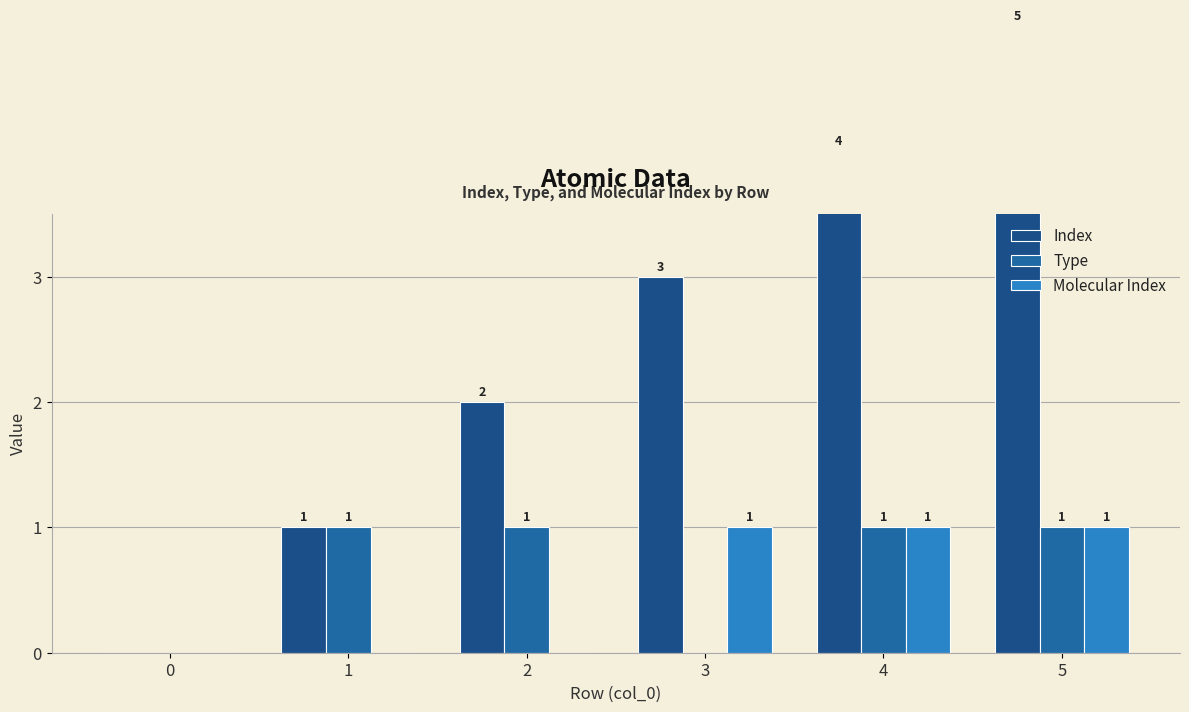

The Molecular Index series shows -1 at 0. True or false?

False